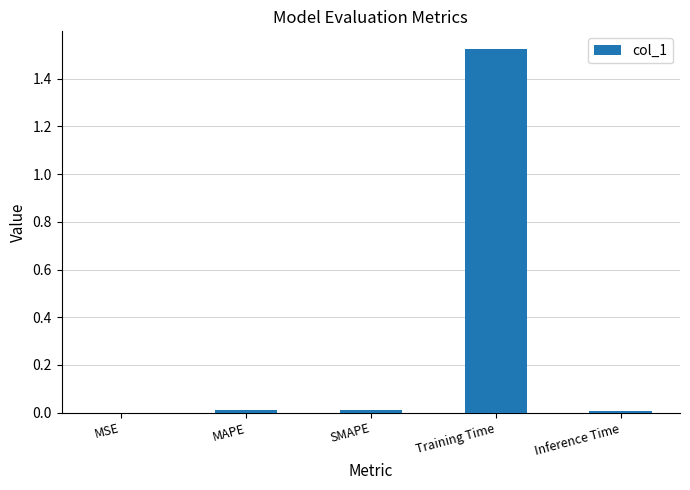

At which category does the chart reach its peak across all series?

Training Time